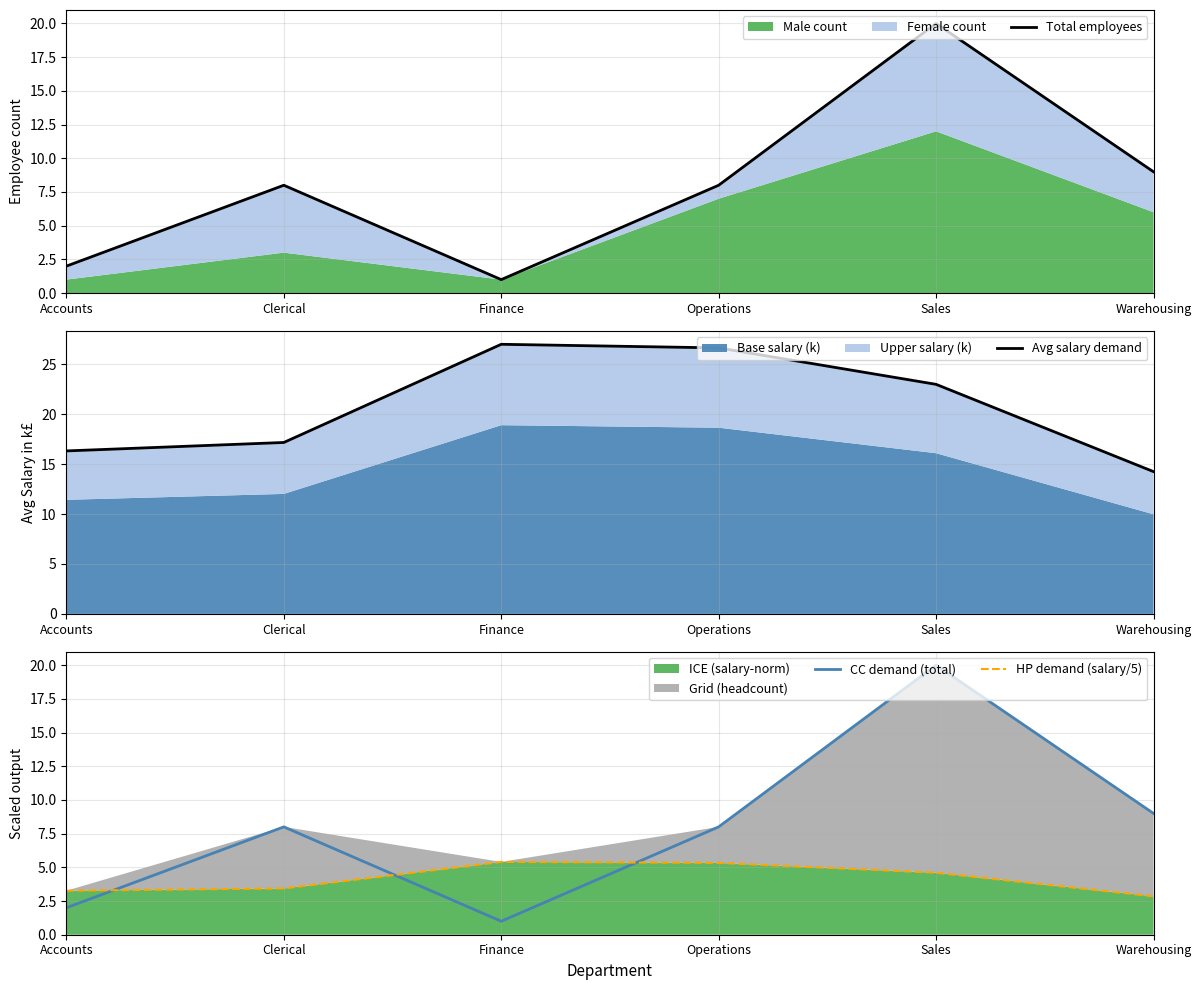

Which category has the lowest value in the Avg salary demand series?

Warehousing